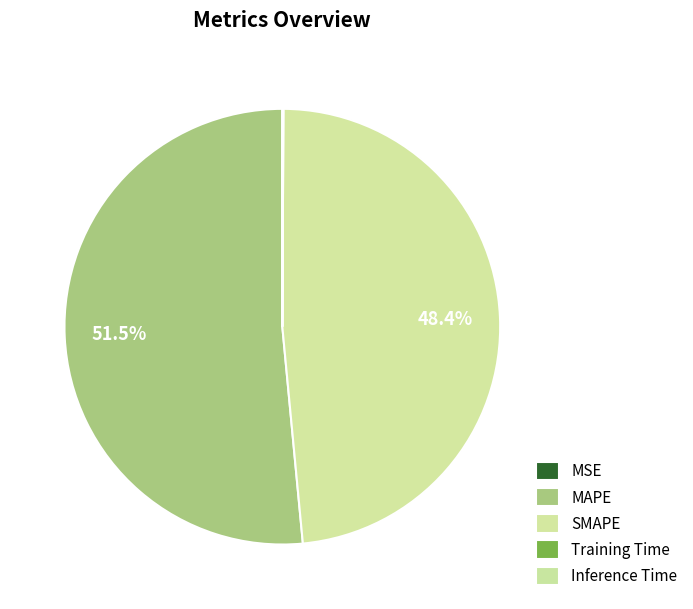

Is it true that MAPE is 39% of the pie?

False